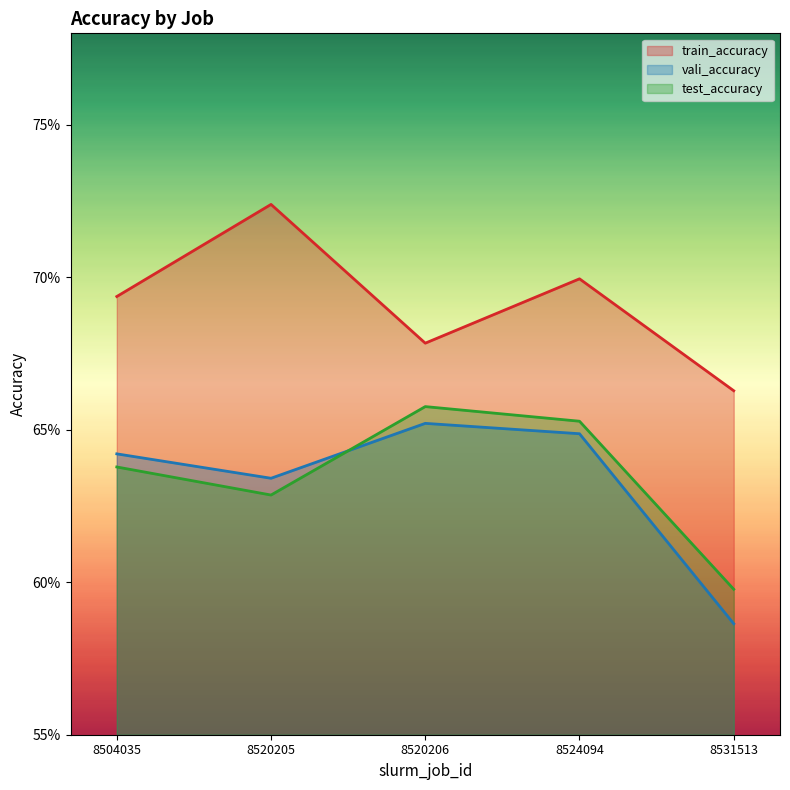

What is the difference between the maximum and minimum values in the train_accuracy series?

0.1